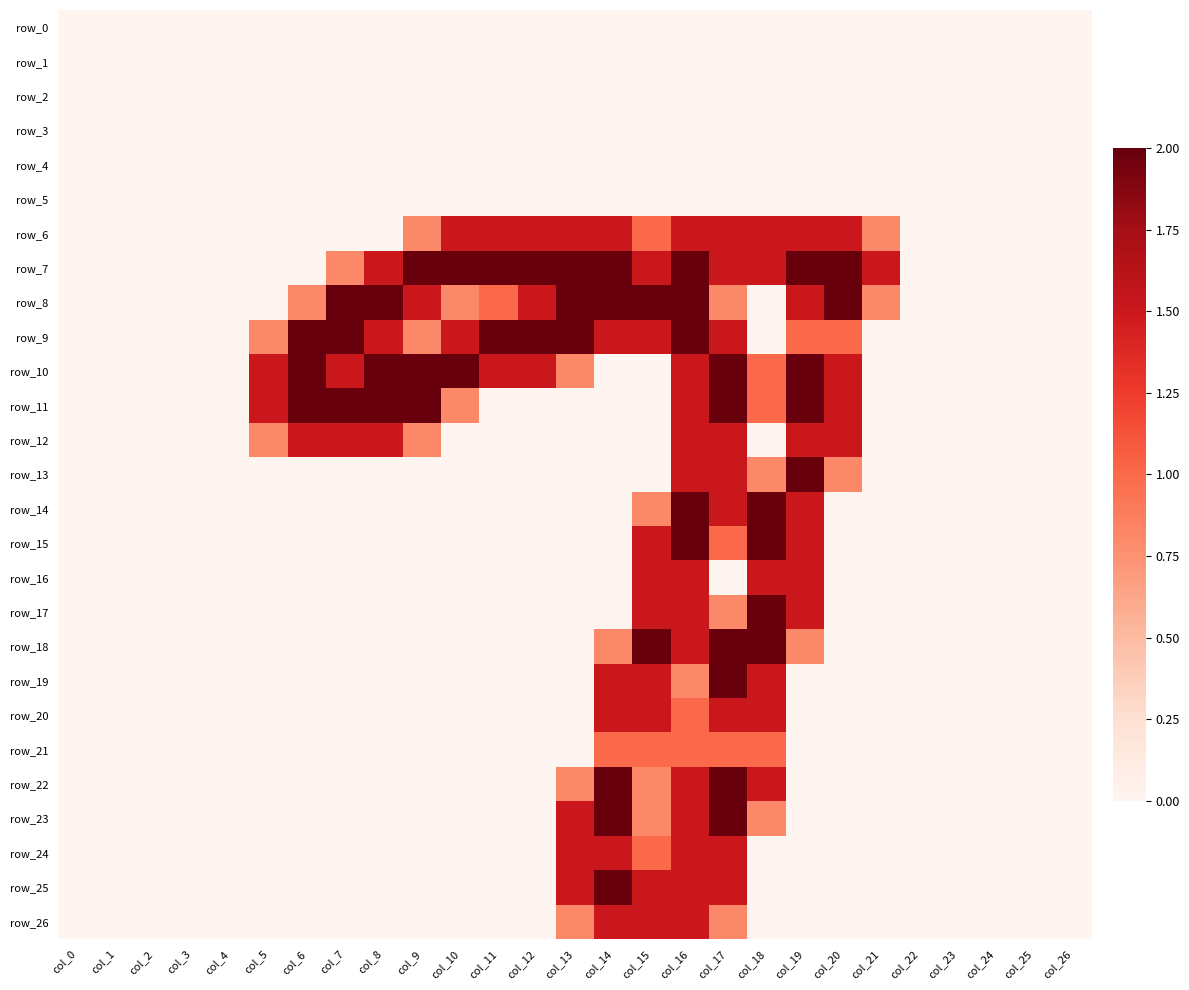

What is the difference between the second highest and minimum values in the row_25 series?

1.5